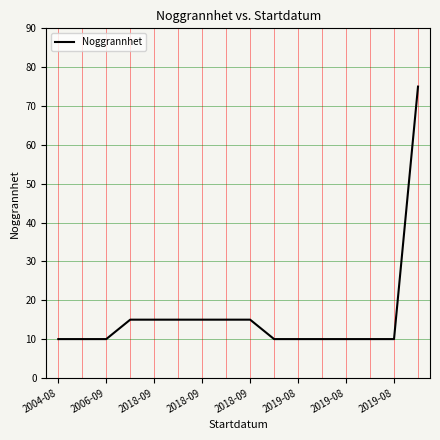

What is the maximum value shown in the chart?

75